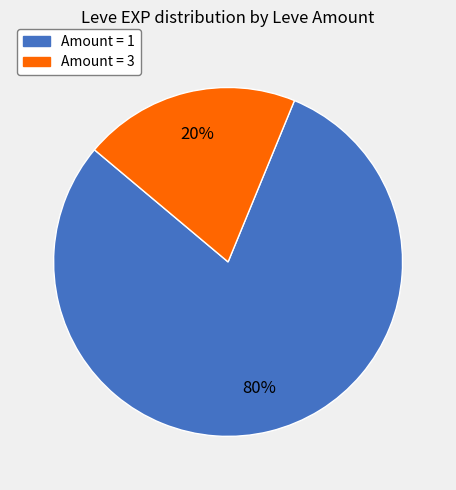

To the nearest percent, what is the average slice percentage?

50%